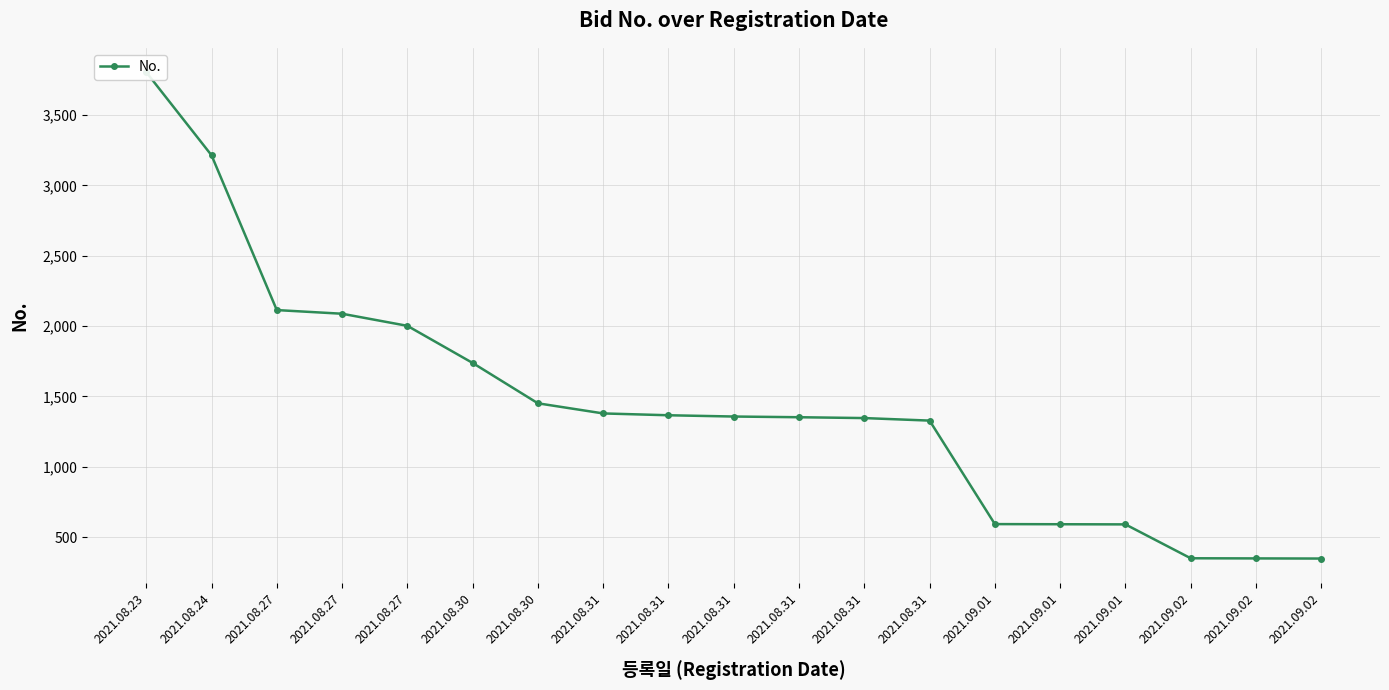

Reading left to right, list all the values displayed in this chart.

3806	3215	2114	2088	2002	1738	1451	1379	1366	1357	1352	1346	1328	592	591	590	349	348	347